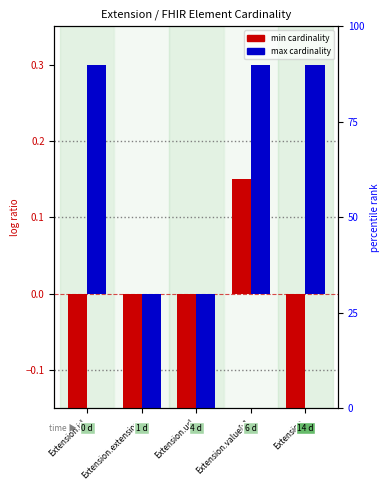

What is the label of the 4th bar from the left?

Extension.value[x]